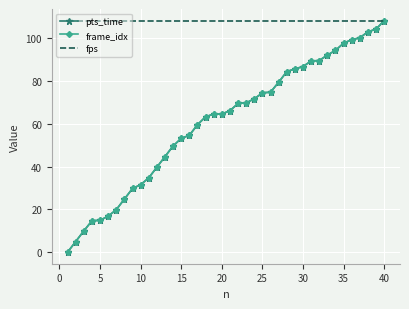

At which label does pts_time reach its peak?

40